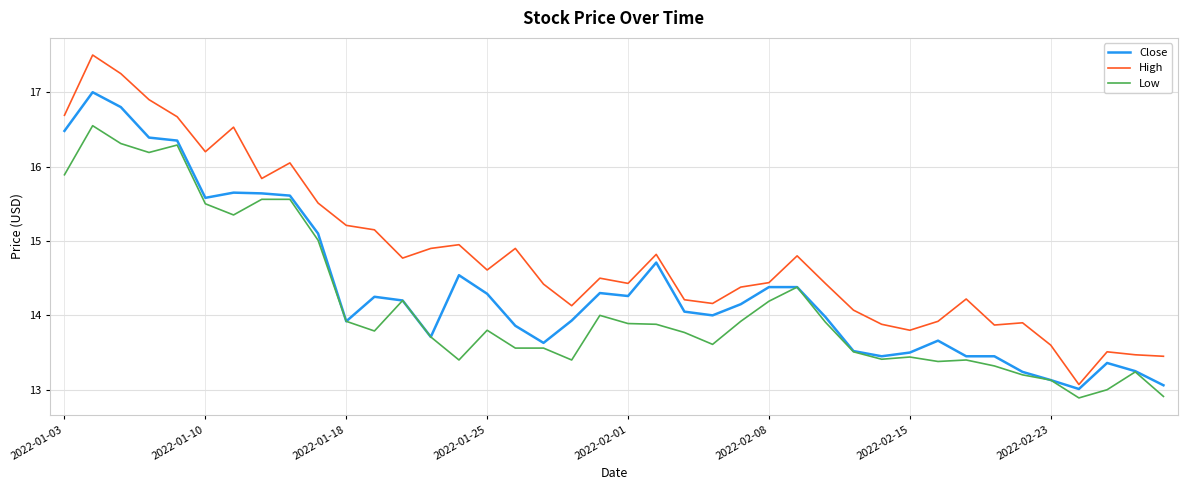

At how many categories does at least one series exceed 13?

40